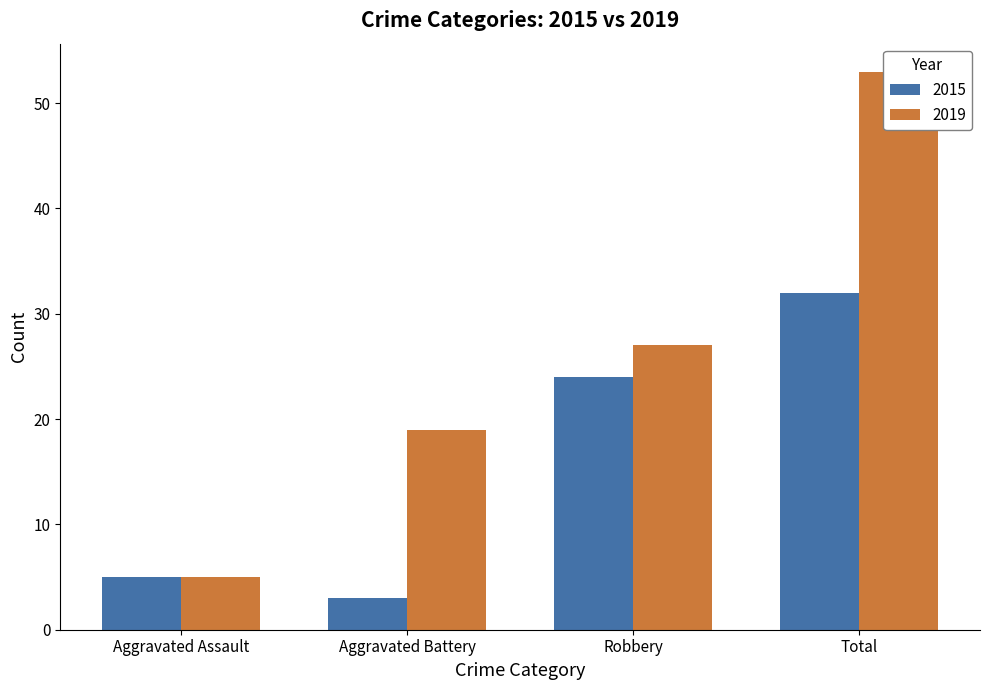

Reading right to left, extract all data points from this chart.

2015: 32	24	3	5
2019: 53	27	19	5